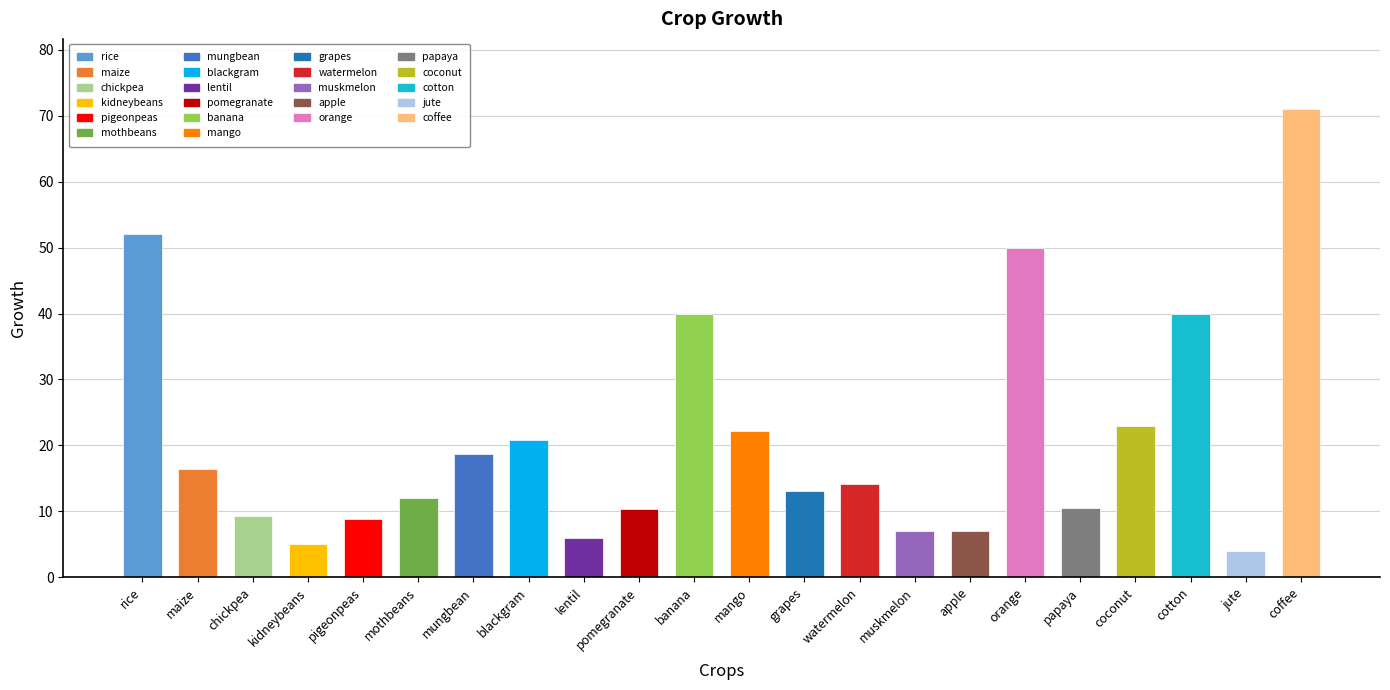

Between orange and maize, which is larger?

orange